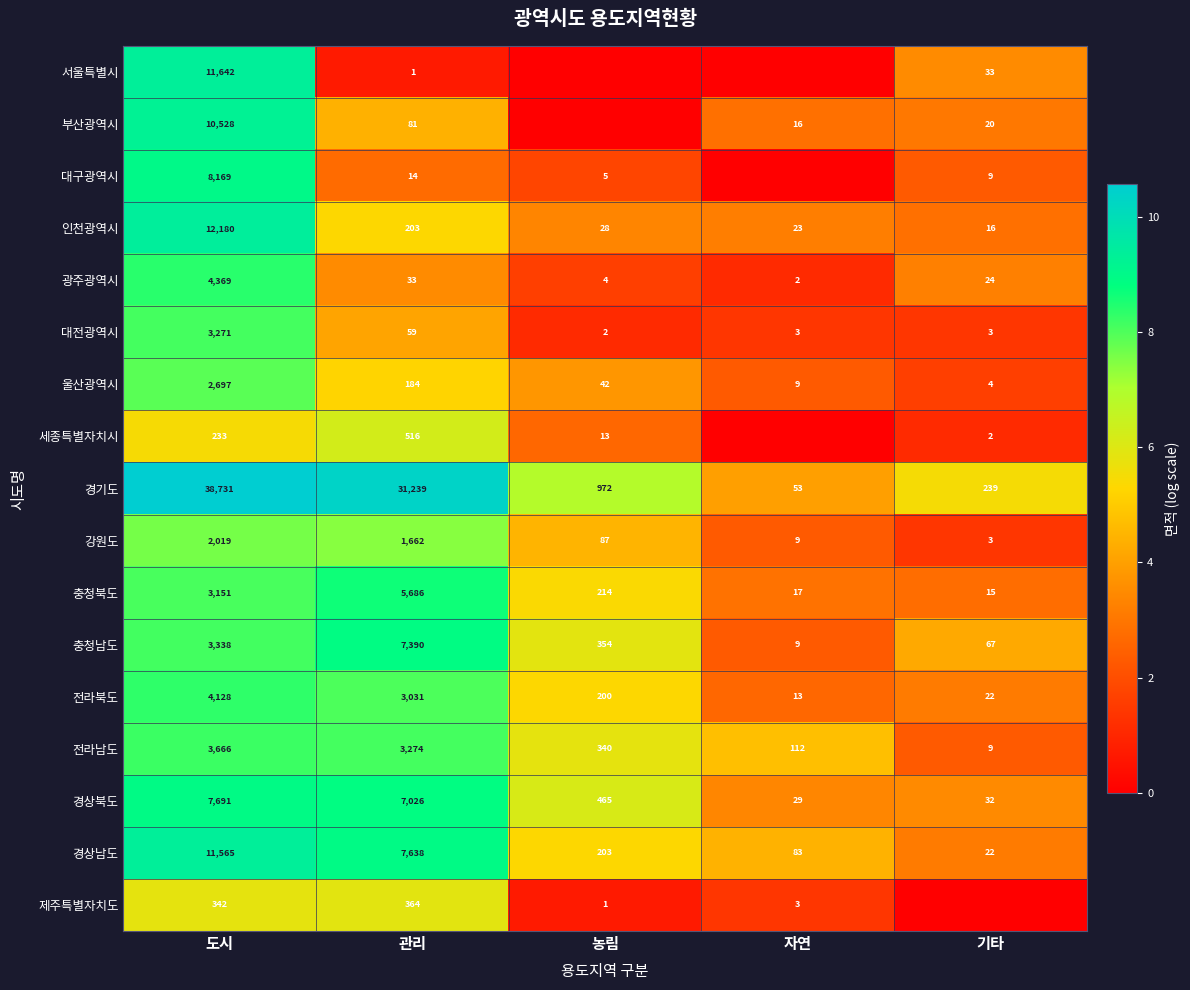

The value of 인천광역시 at 도시 is 12180. True or false?

True